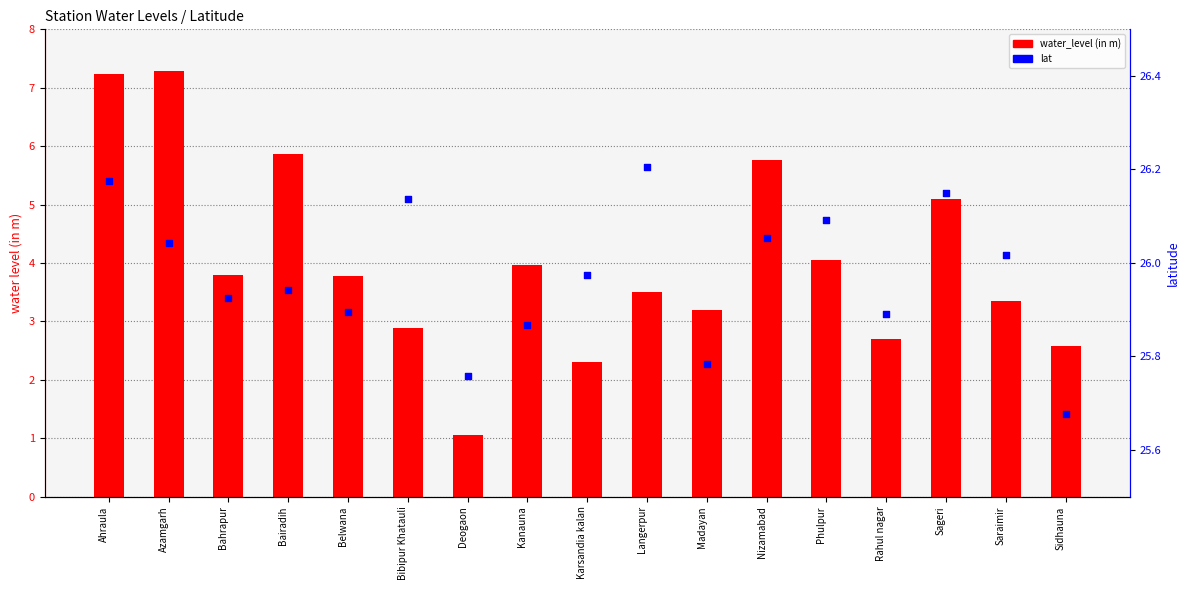

Which series contains the lowest Y value?

water_level (in m)